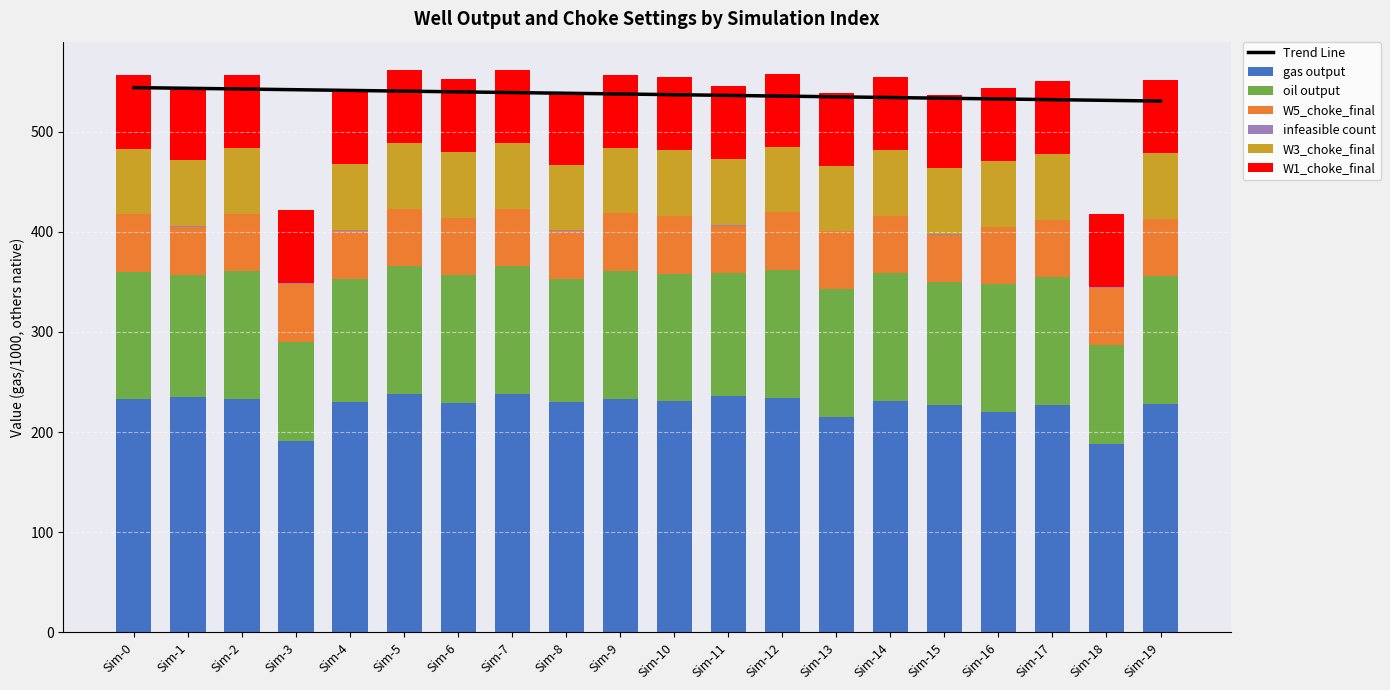

What is the value of the W5_choke_final bar at the 5th from the left?

47.8